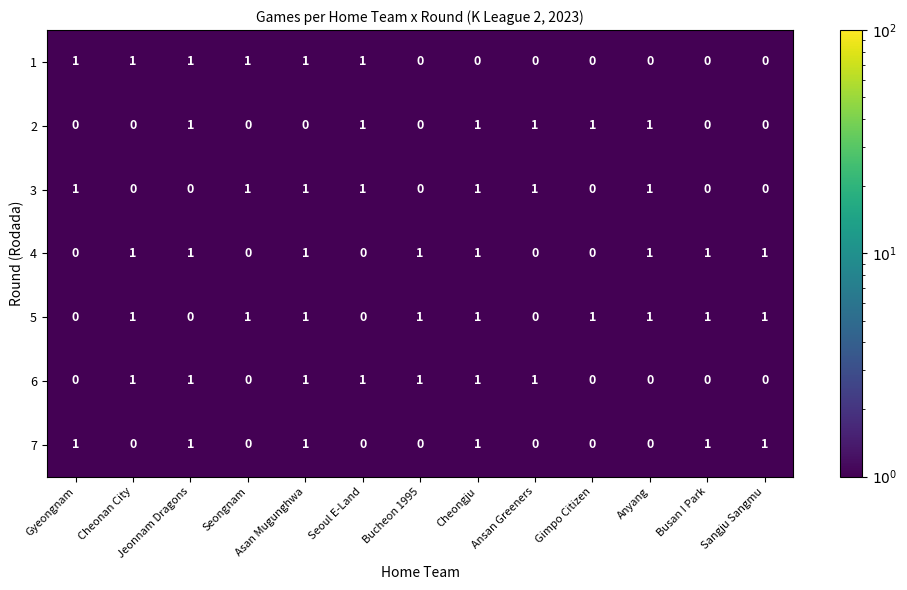

True or false: 7 has a value of 1 at Cheongju.

True